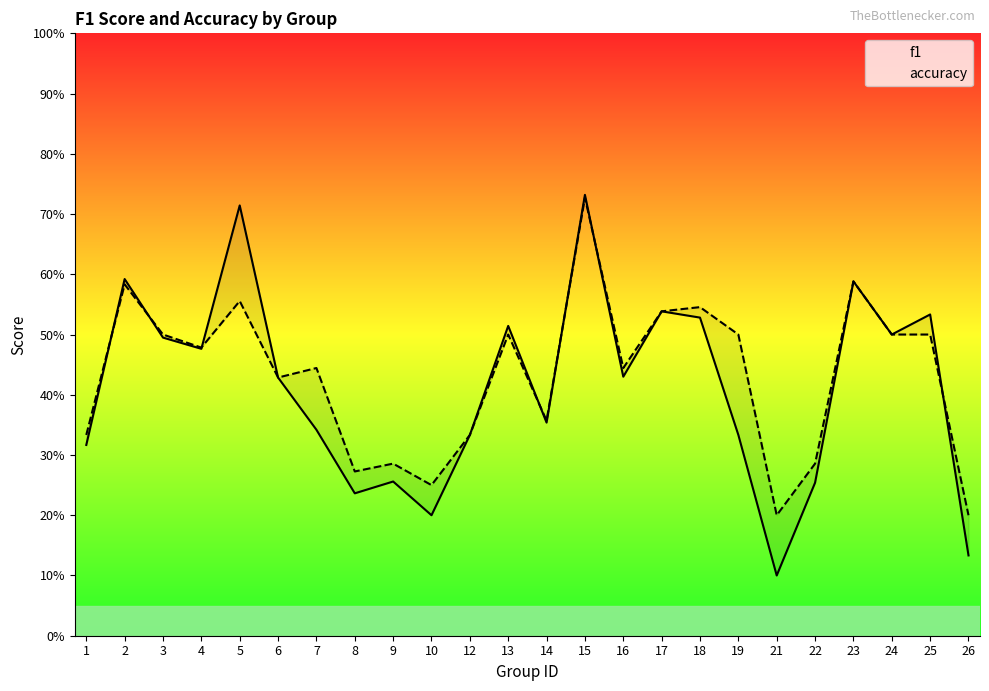

The f1 series shows 0.3 at 12. True or false?

True